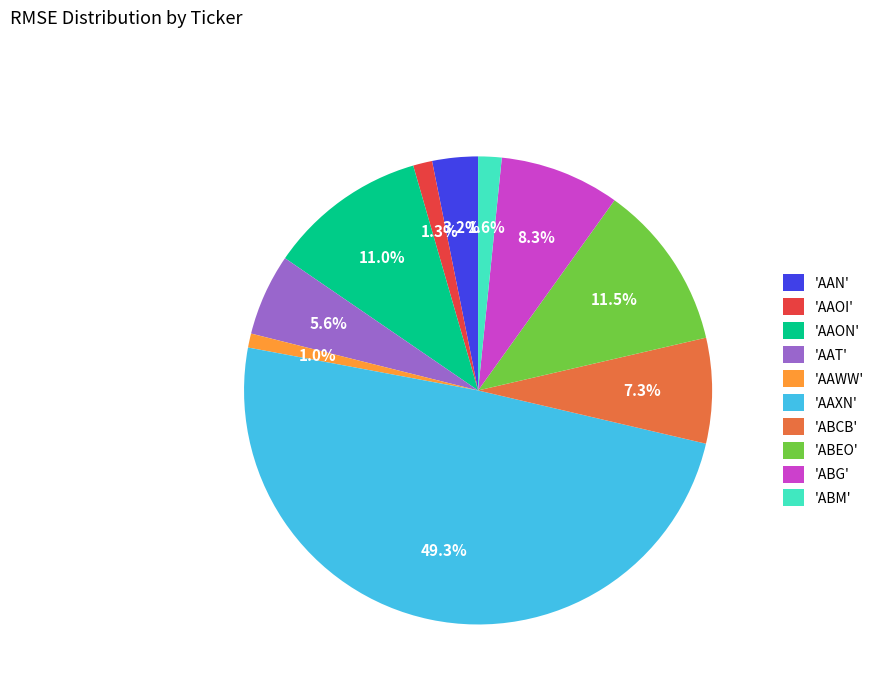

What percentage is NOT represented by 'AAON'?

89.0%